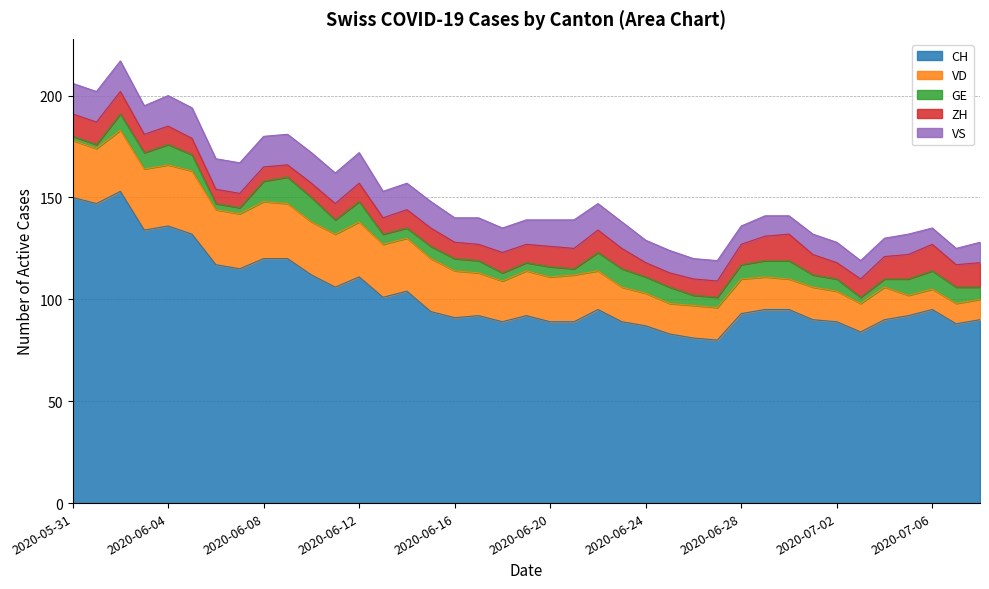

Reading left to right, transcribe all the data shown in this chart.

CH: 150	147	153	134	136	132	117	115	120	120	112	106	111	101	104	94	91	92	89	92	89	89	95	89	87	83	81	80	93	95	95	90	89	84	90	92	95	88	90
VD: 28	27	30	30	30	31	27	27	28	27	26	26	27	26	26	26	23	21	20	22	22	23	19	17	16	15	16	16	17	16	15	16	15	14	16	10	10	10	10
GE: 2	2	8	8	10	8	3	3	10	13	12	7	10	5	5	6	6	6	4	4	5	3	9	9	8	8	5	5	7	8	9	6	6	3	4	8	9	8	6
ZH: 11	11	11	9	9	8	7	7	7	6	7	8	9	8	9	9	8	8	10	9	10	10	11	10	7	7	8	8	10	12	13	10	8	9	11	12	13	11	12
VS: 15	15	15	14	15	15	15	15	15	15	15	15	15	13	13	13	12	13	12	12	13	14	13	13	11	11	10	10	9	10	9	10	10	9	9	10	8	8	10